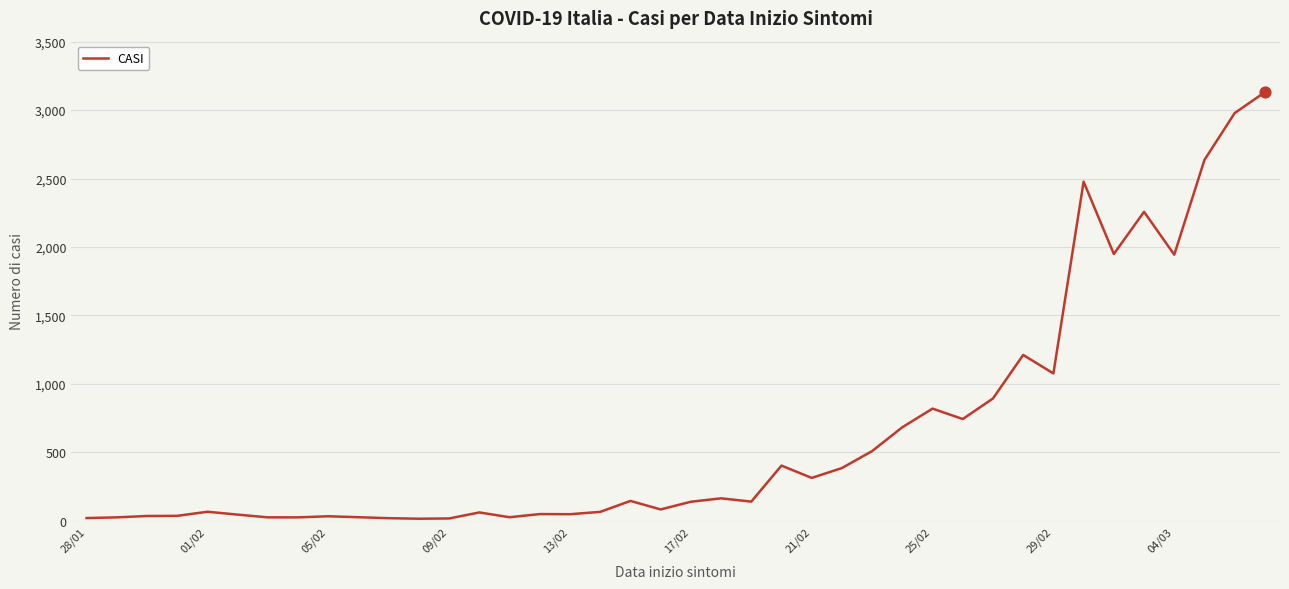

What is the maximum value shown in the chart?

3131